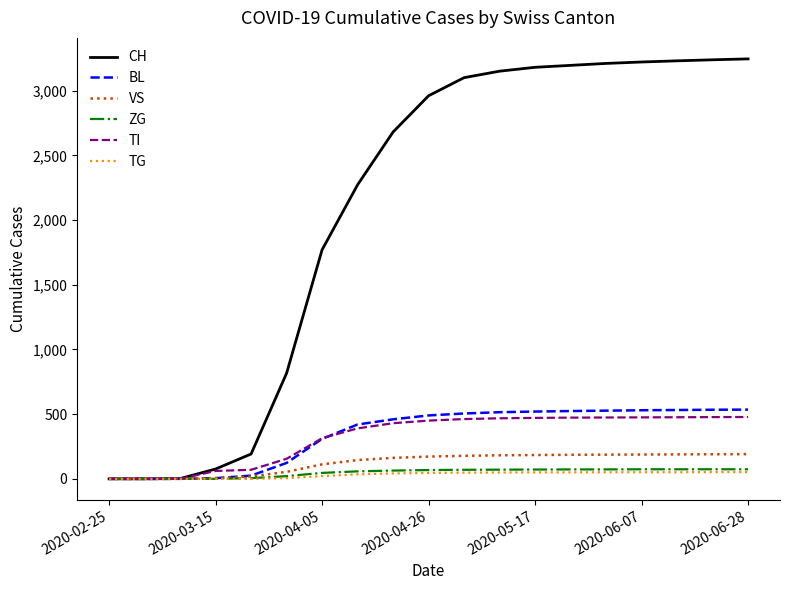

Which series has the widest spread of values?

CH